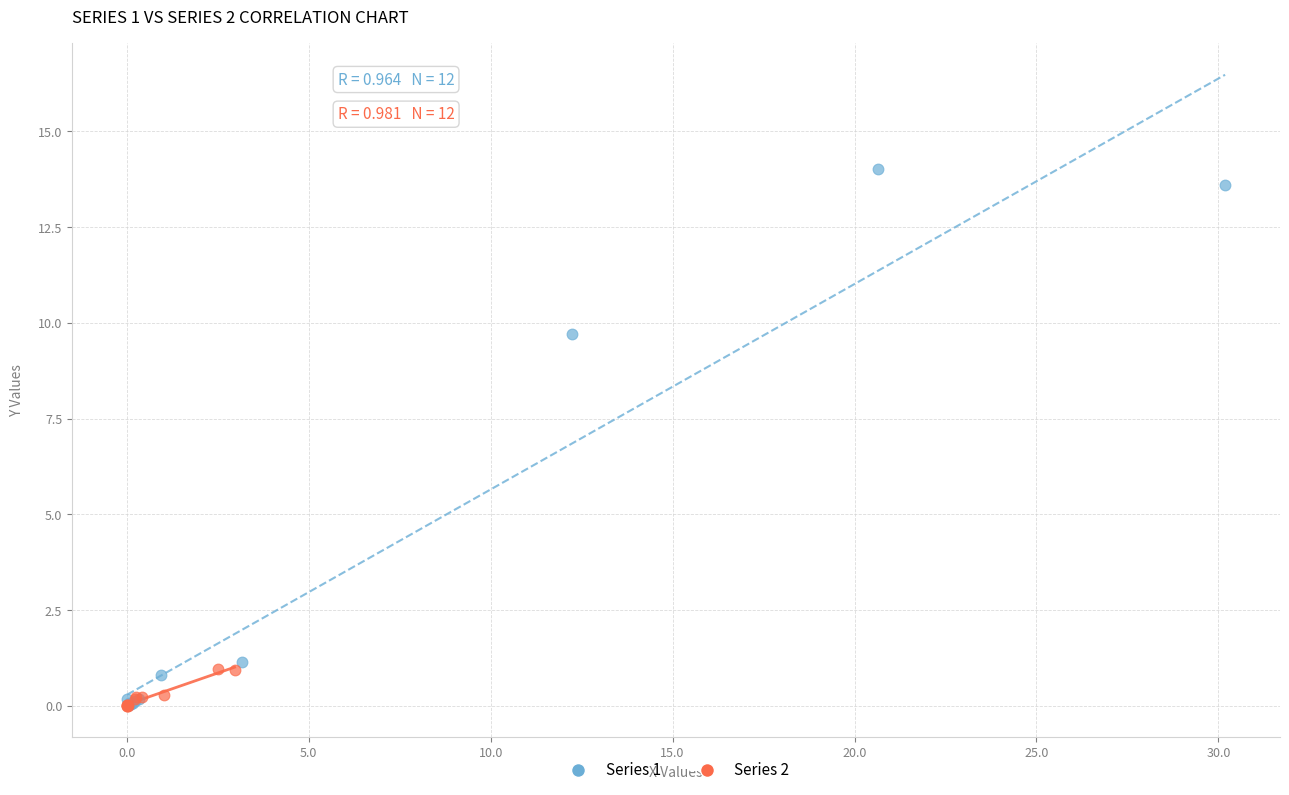

Which series reaches the maximum Y coordinate?

Series 1